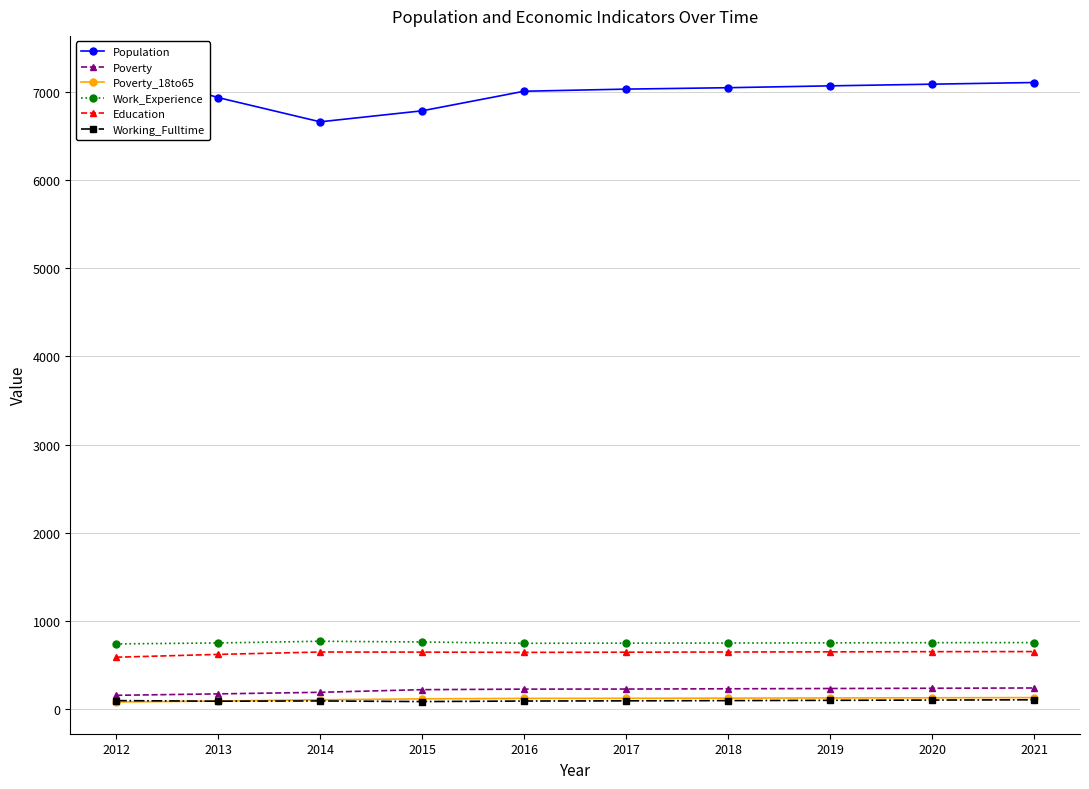

Where is Work_Experience nearest to the value 754?

2021